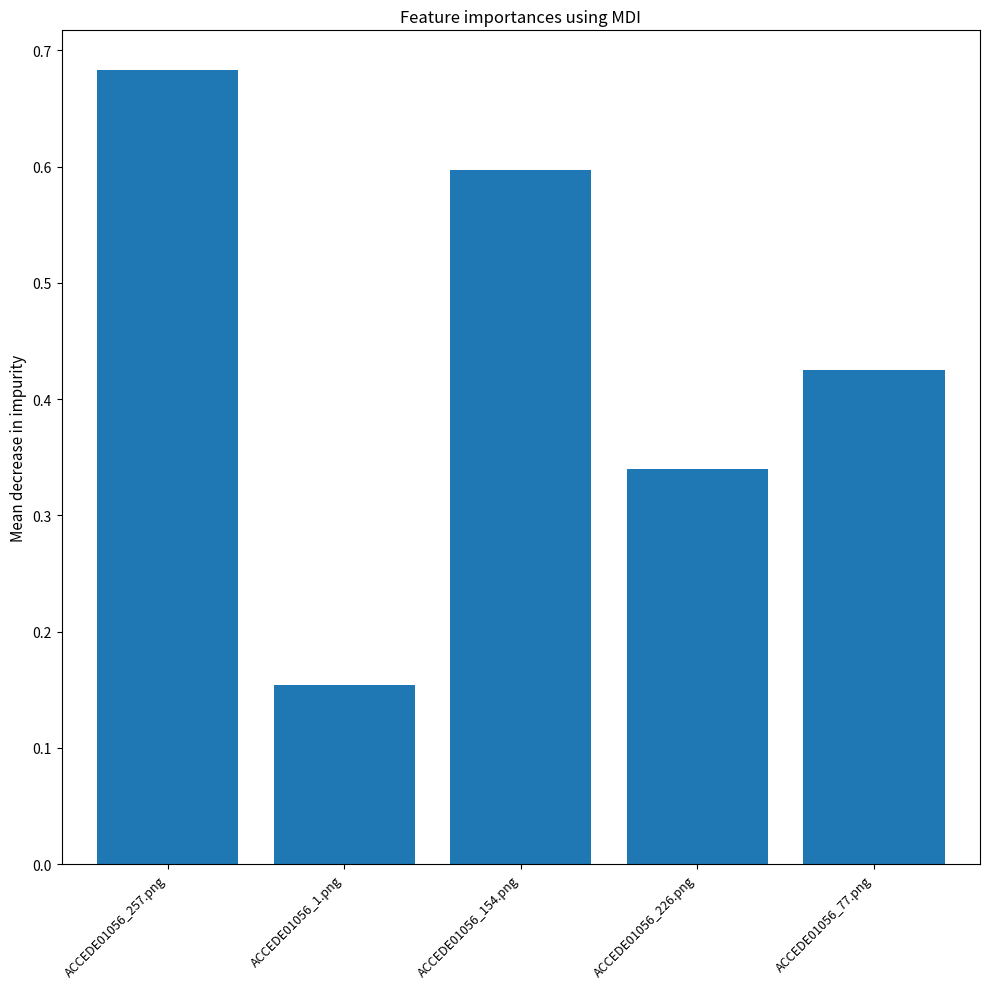

Which has a higher value, ACCEDE01056_77.png or ACCEDE01056_1.png?

ACCEDE01056_77.png